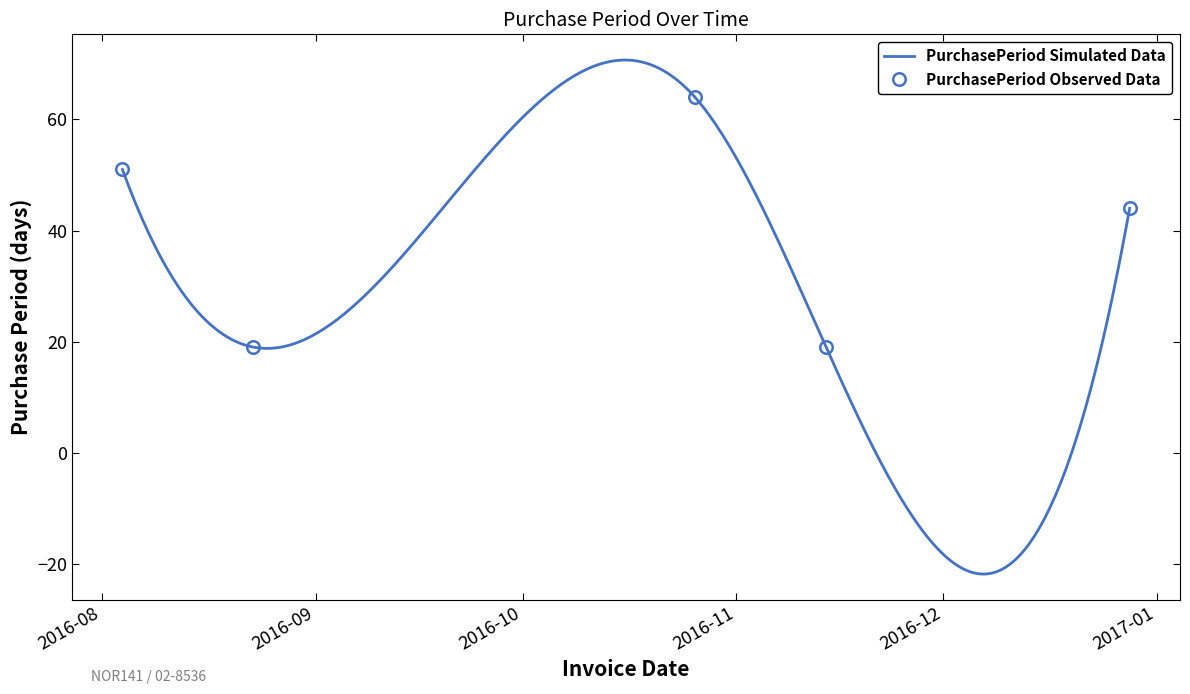

What is the average value?

39